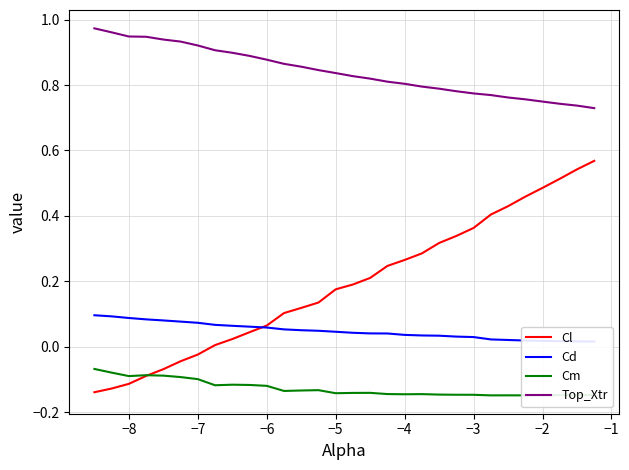

True or false: Top_Xtr and Cl cross at least once.

False